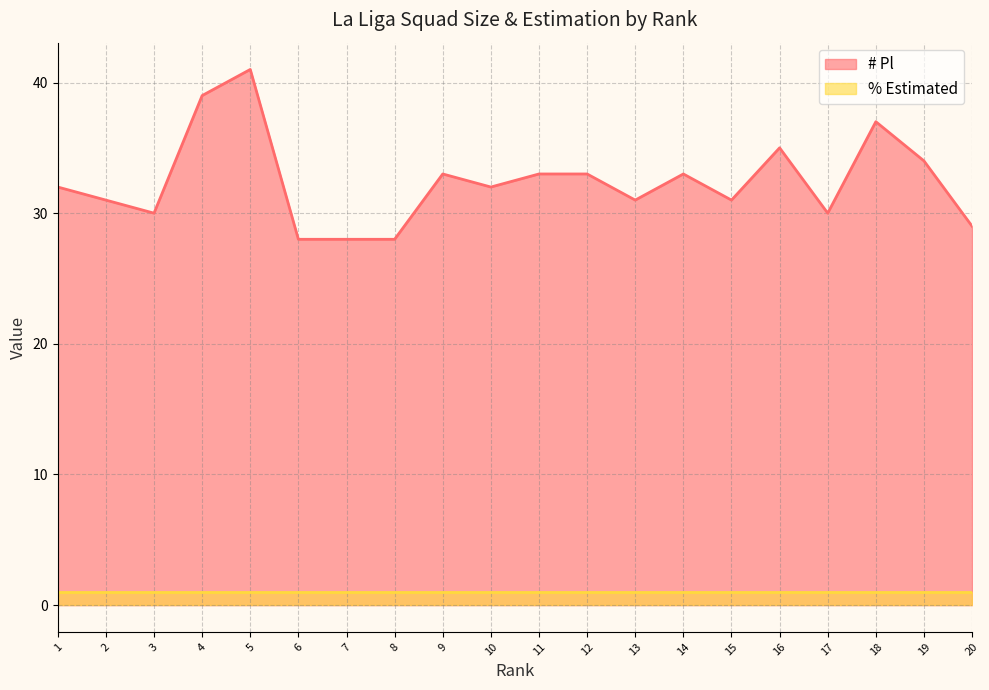

What is the approximate value of # Pl at 18, to the nearest 10?

40